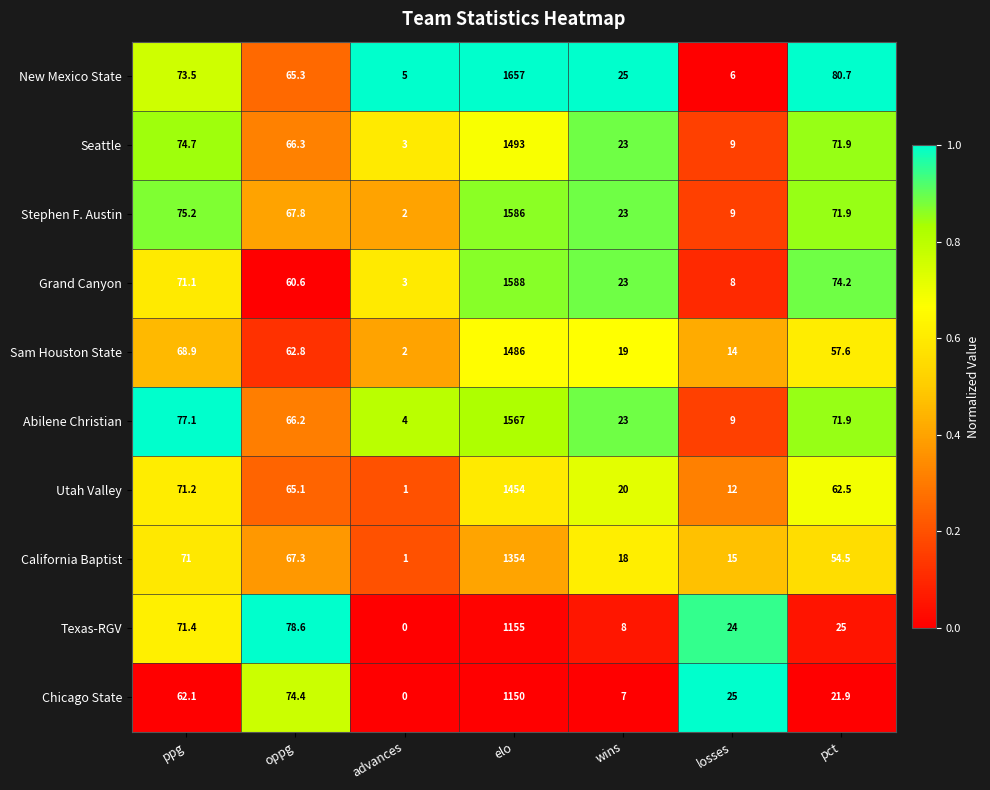

True or false: Stephen F. Austin has a value of 23.0 at wins.

True